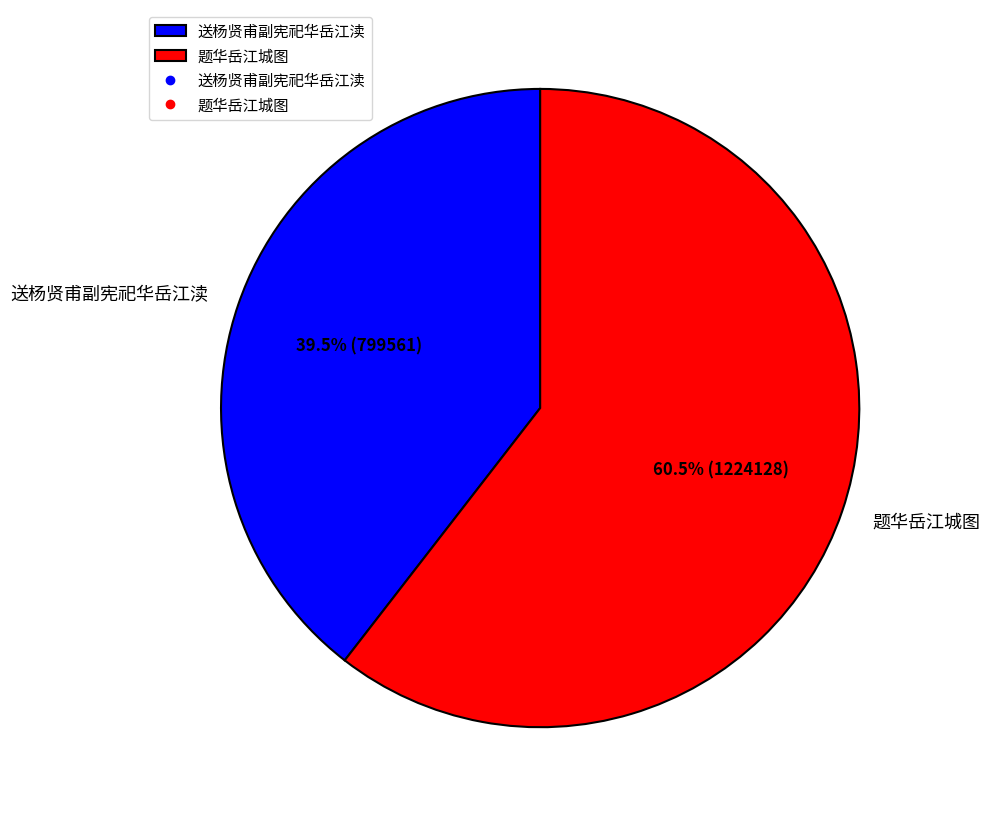

Does 题华岳江城图 represent more than half of the total?

Yes